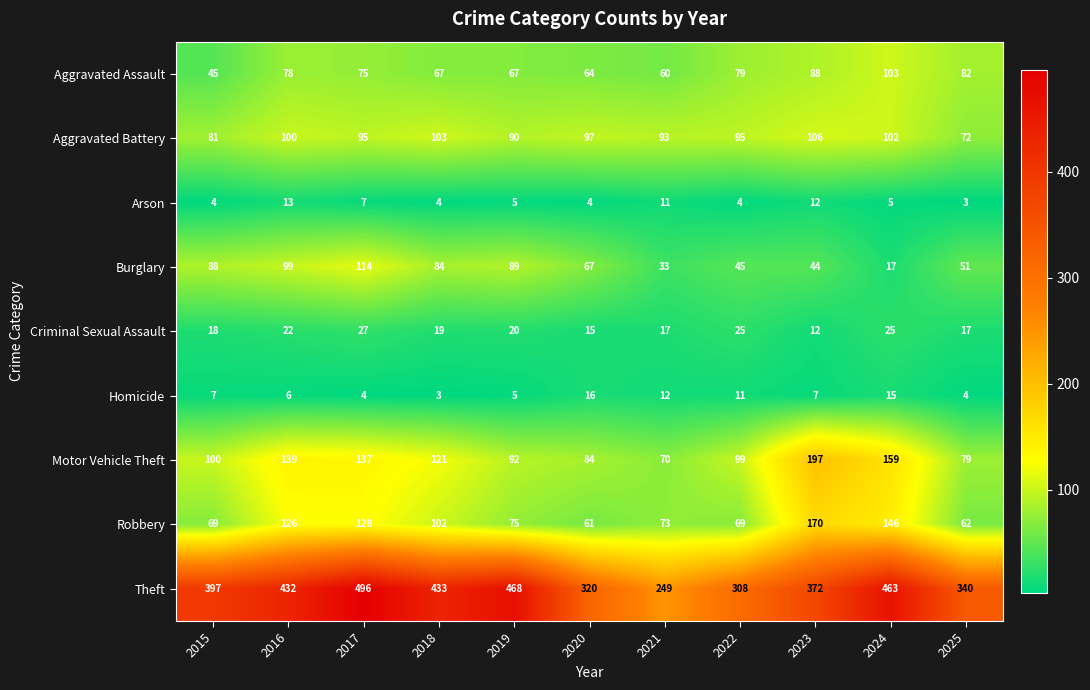

At which label does Aggravated Assault reach its peak?

2024